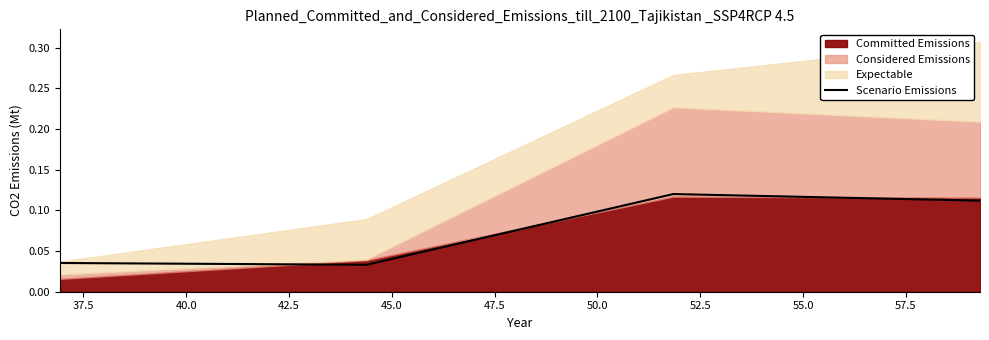

How many interior local peaks does the Scenario Emissions series have?

1